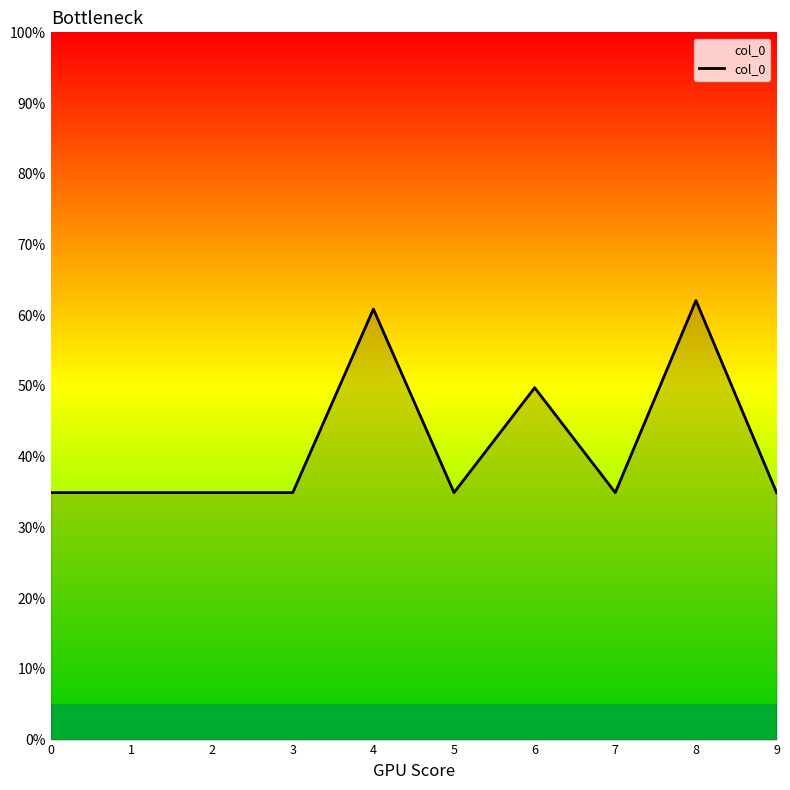

The value at 5 is 34.9. True or false?

True